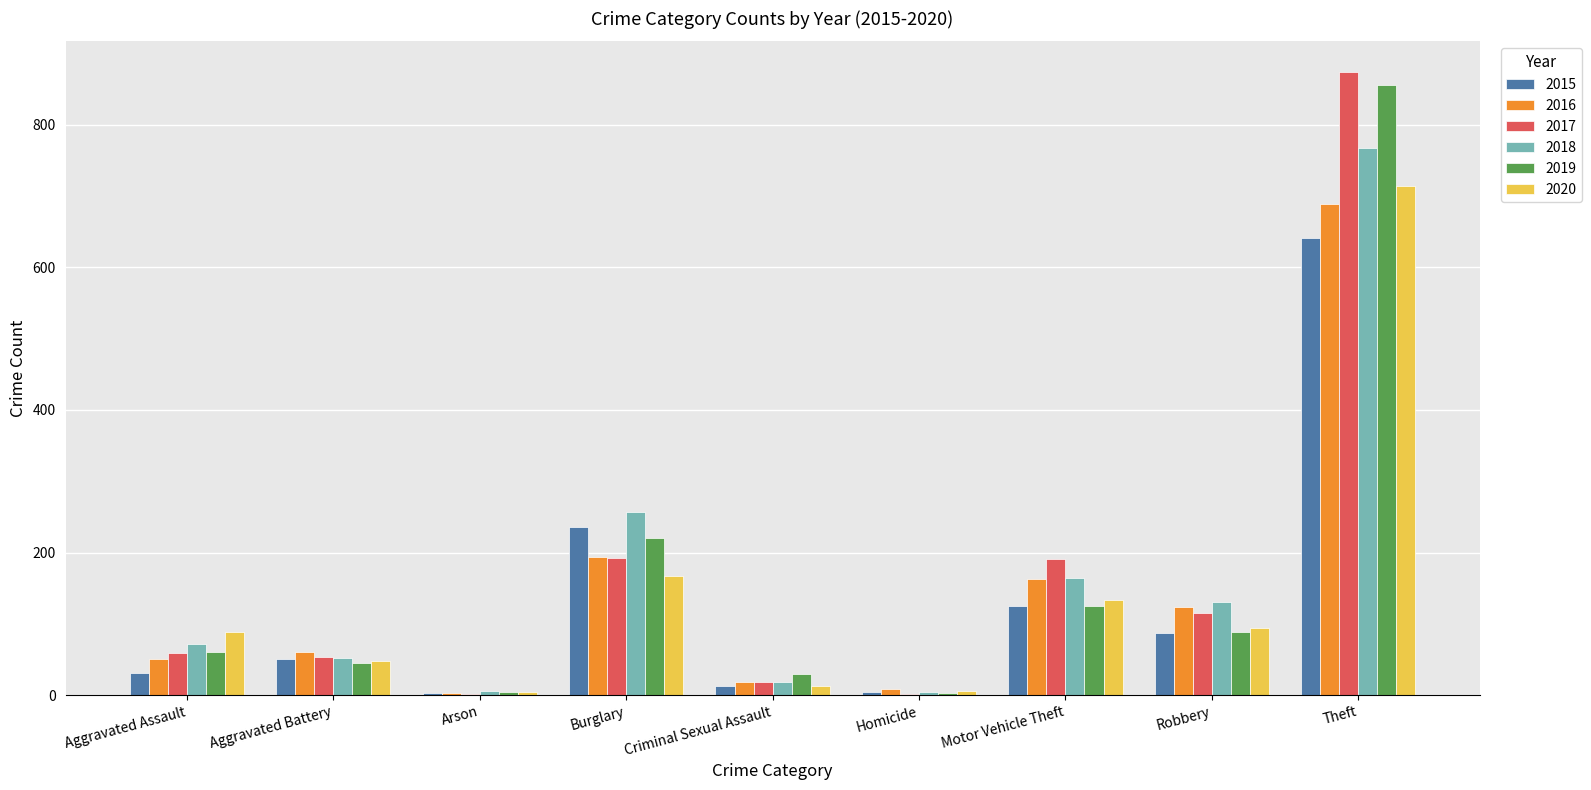

What is the maximum value shown in the chart?

873